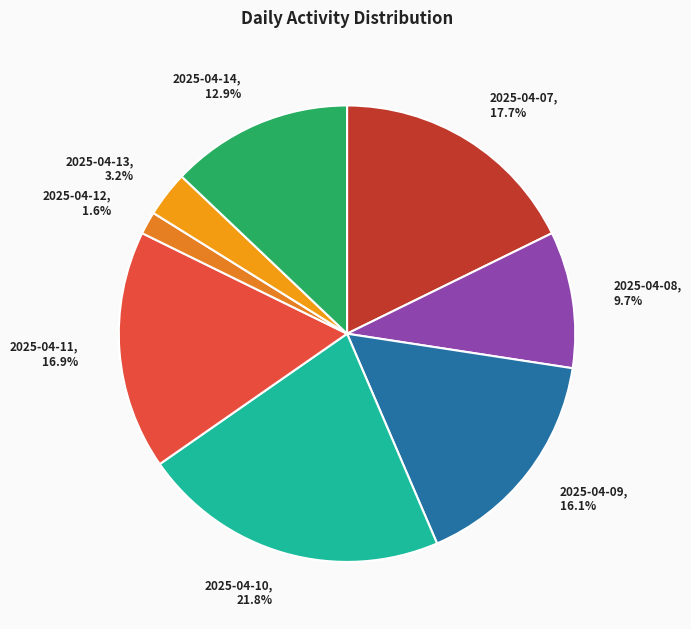

How many segments does this pie chart have?

8